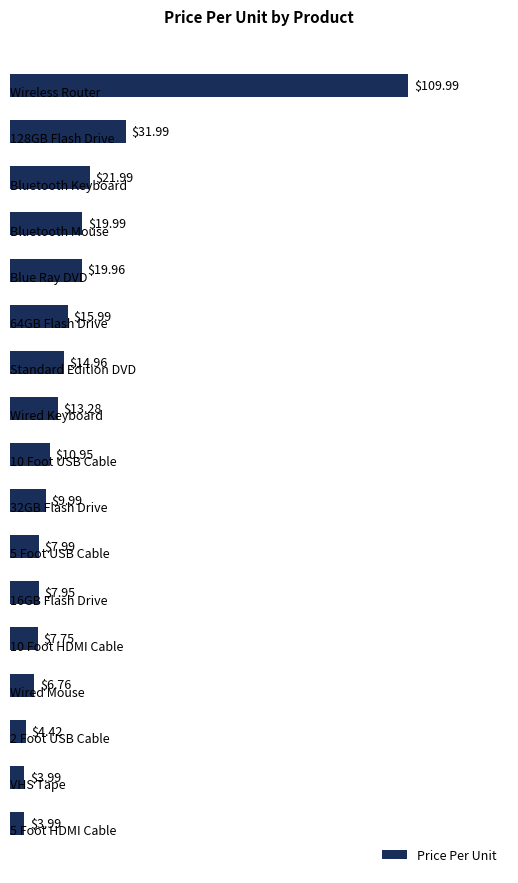

What is the average value?

18.3